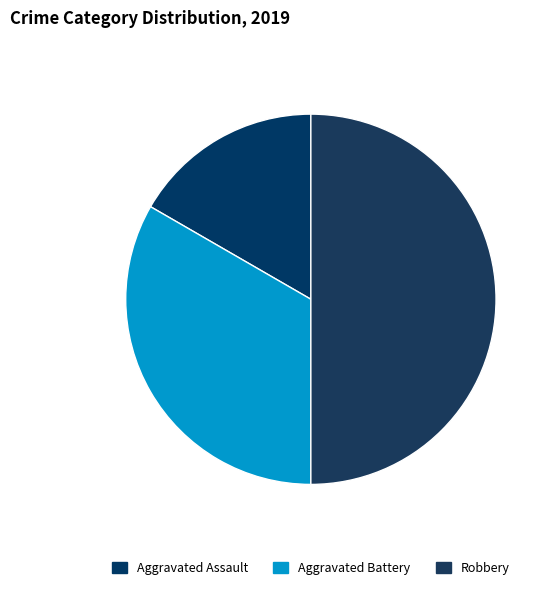

Count the number of slices in the pie.

3